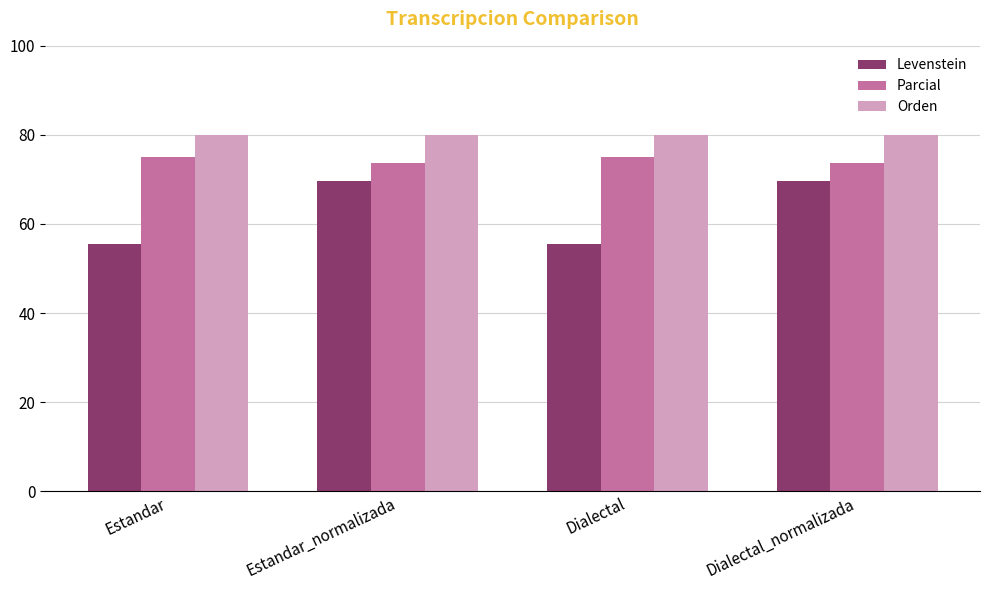

What is the minimum value shown in the chart?

55.6